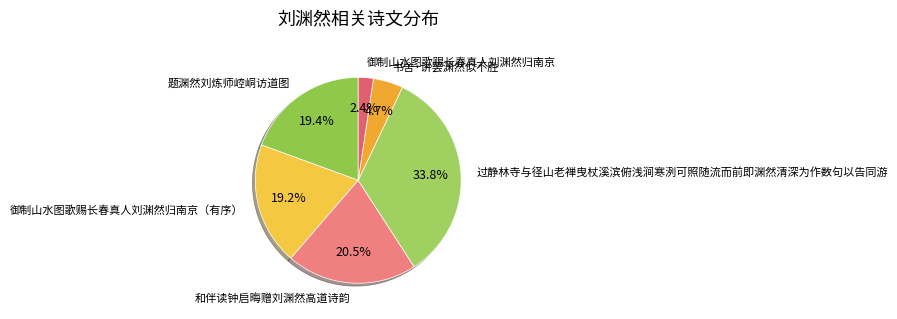

Is there a majority slice in this chart?

No